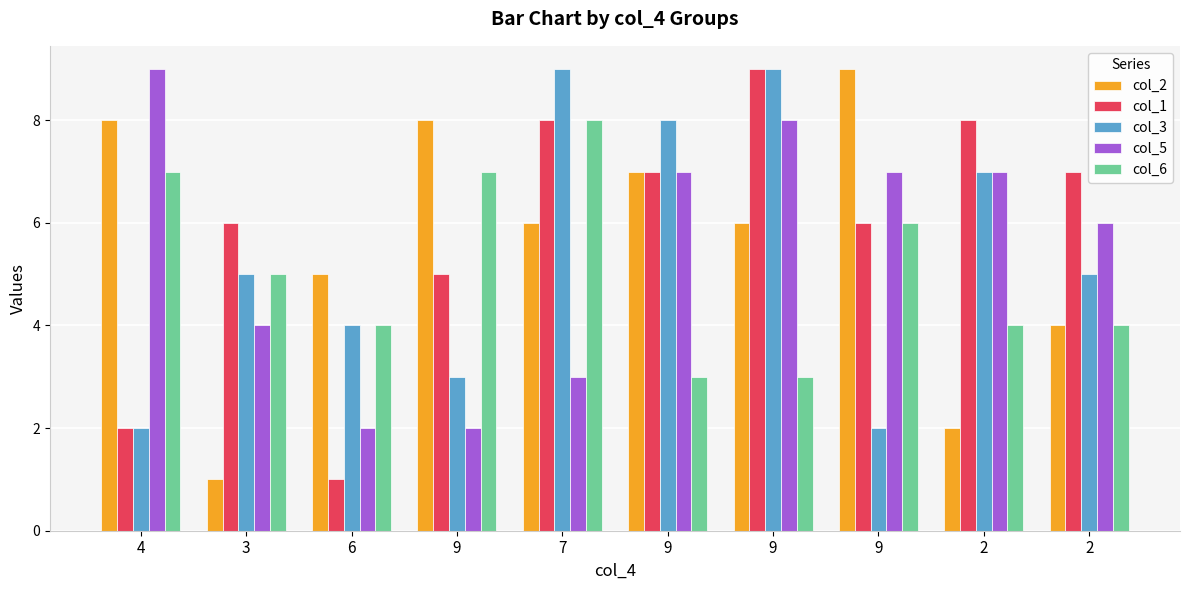

What is the spread (max minus min) of values at 7?

6